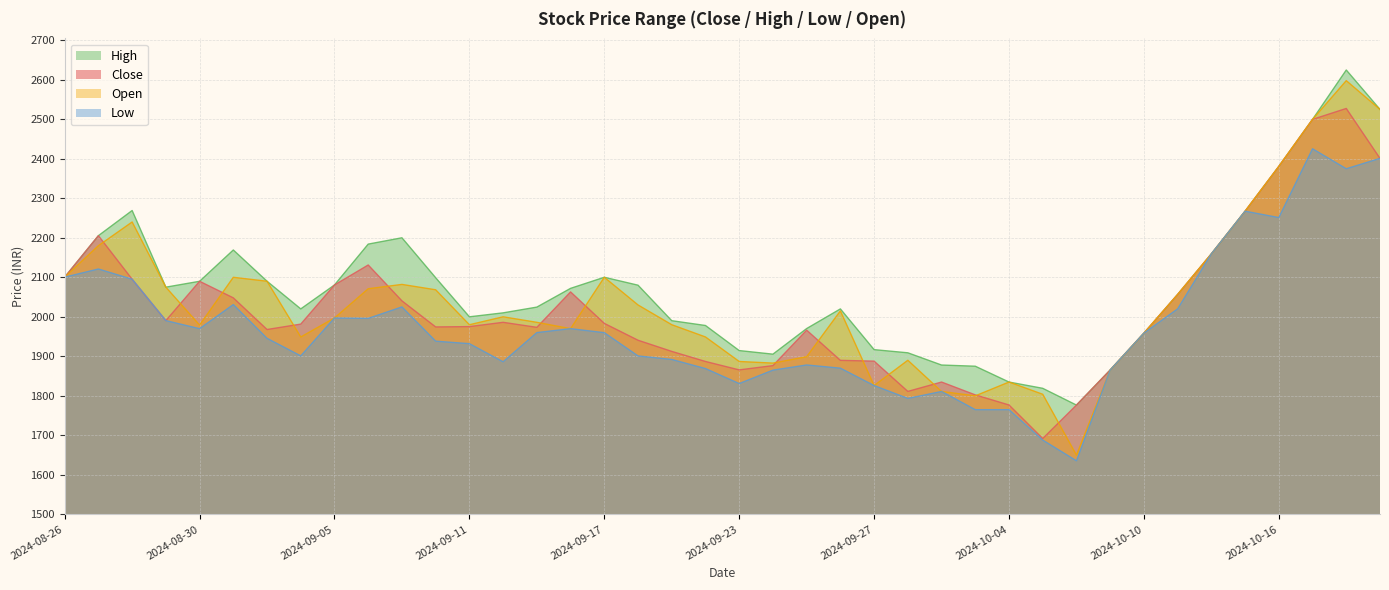

At which category is the sum across all series the highest?

2024-10-18